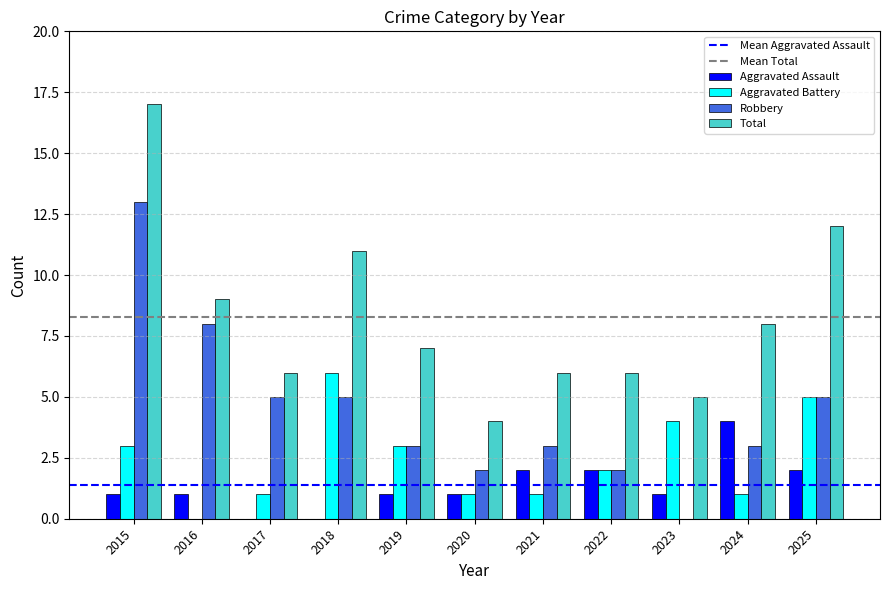

How many categories are shown in the chart?

11